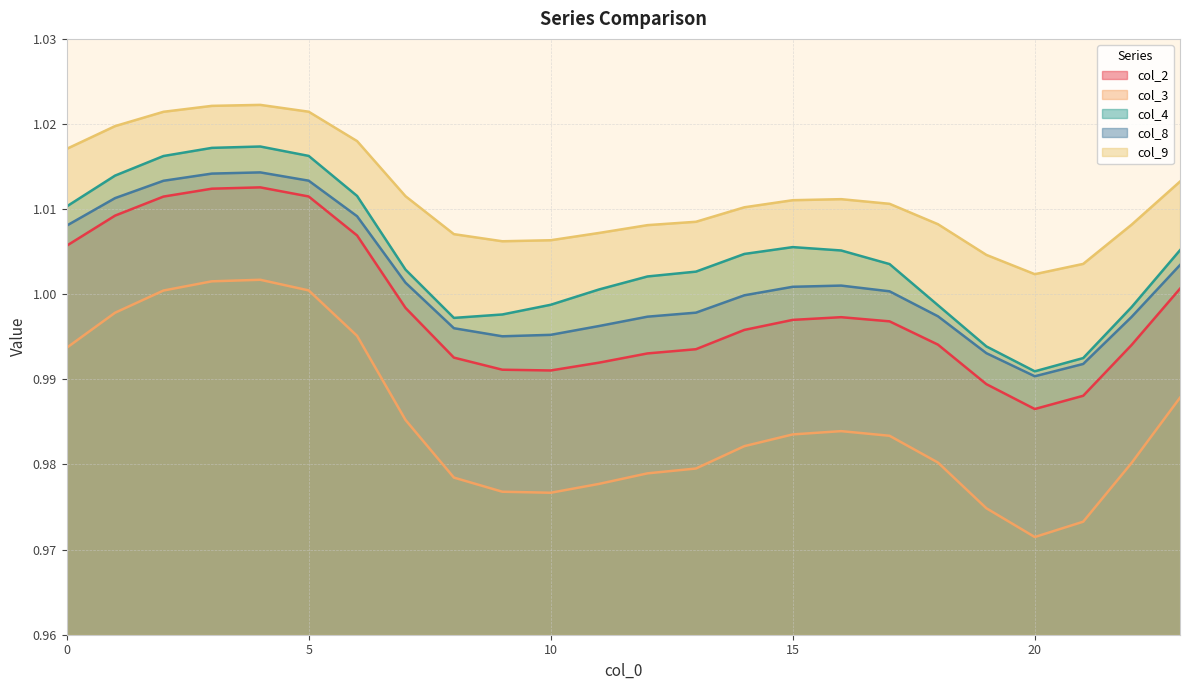

Rank the series at 6 from lowest to highest value.

col_3, col_2, col_8, col_4, col_9